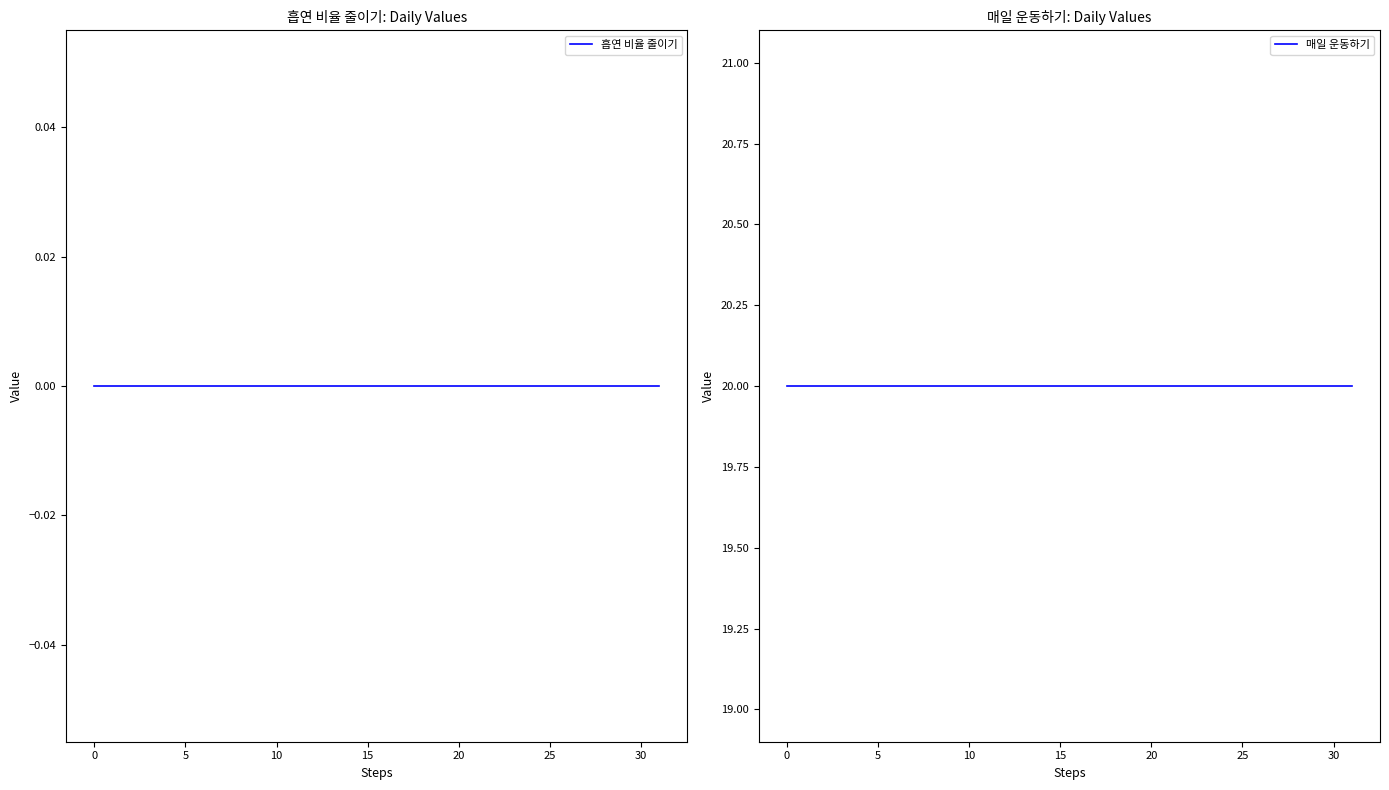

How many distinct data groups are displayed?

2